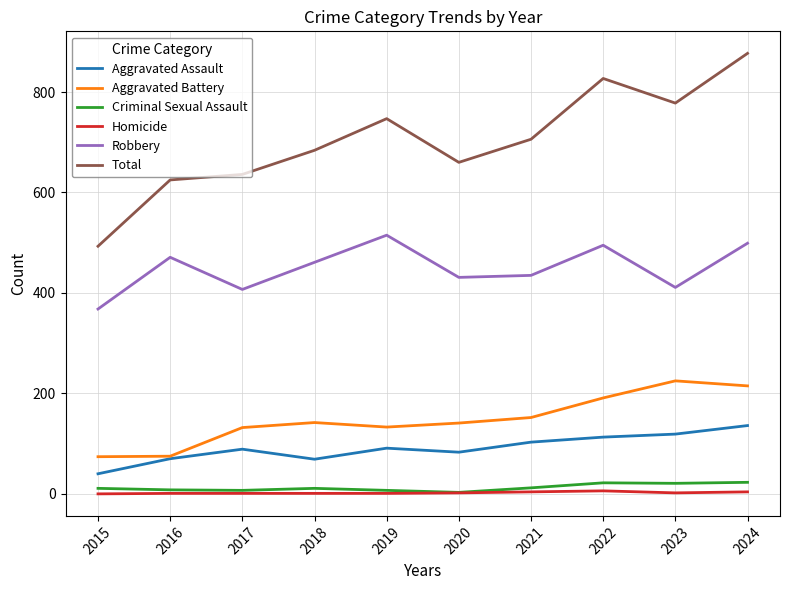

In Criminal Sexual Assault, how many points are lower than both neighbors (excluding endpoints)?

3